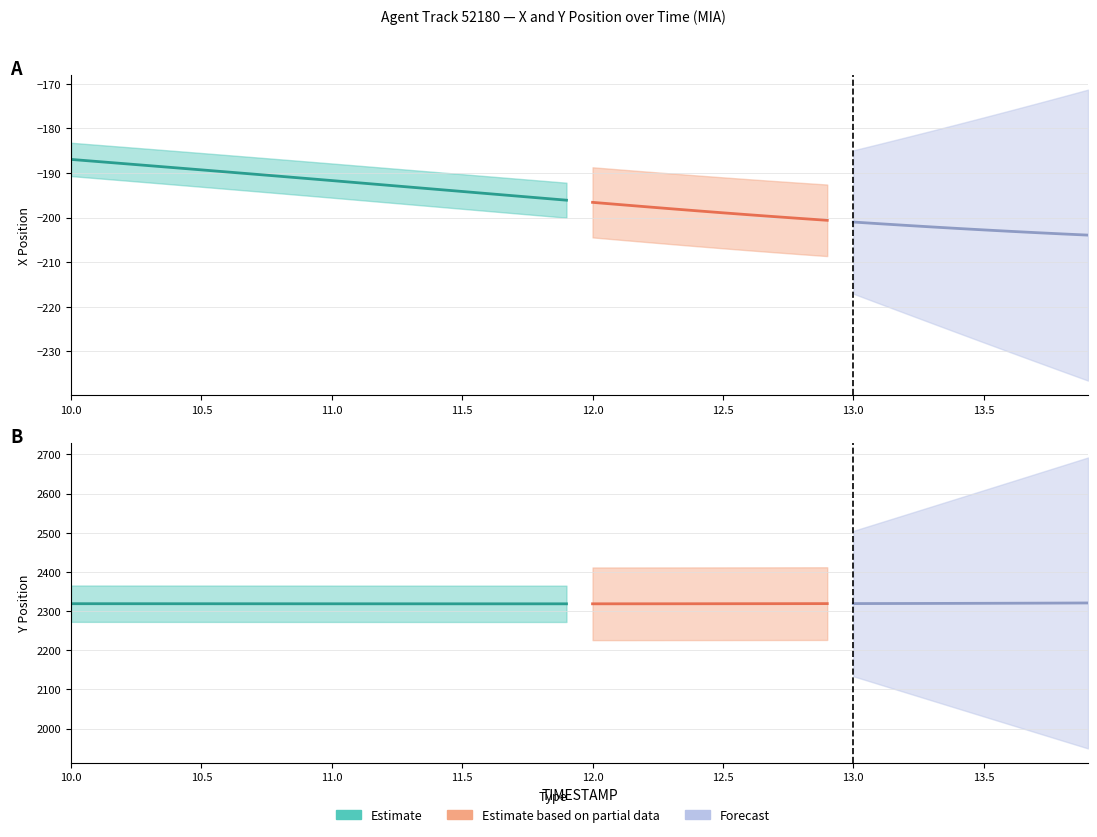

What is the difference between the highest and lowest values at 11.0?

2510.5